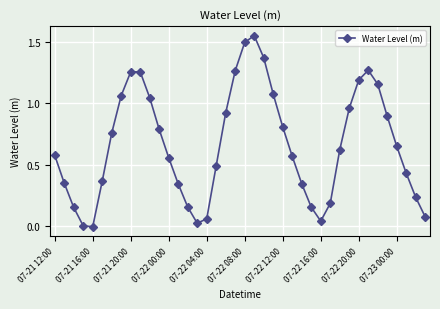

True or false: the data has more than 2 interior local peaks.

True